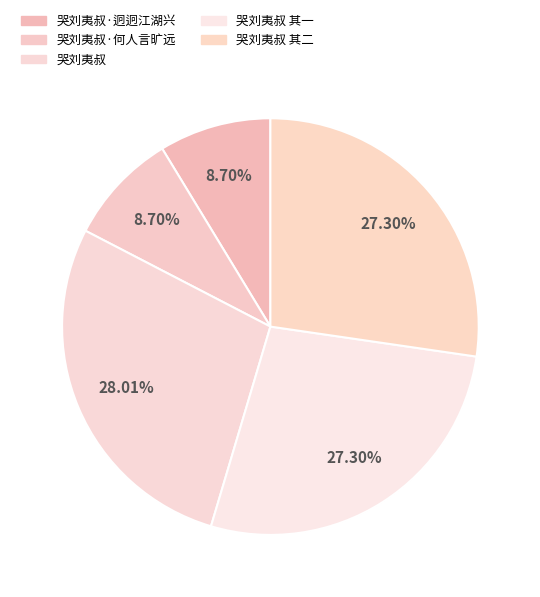

How many segments does this pie chart have?

5